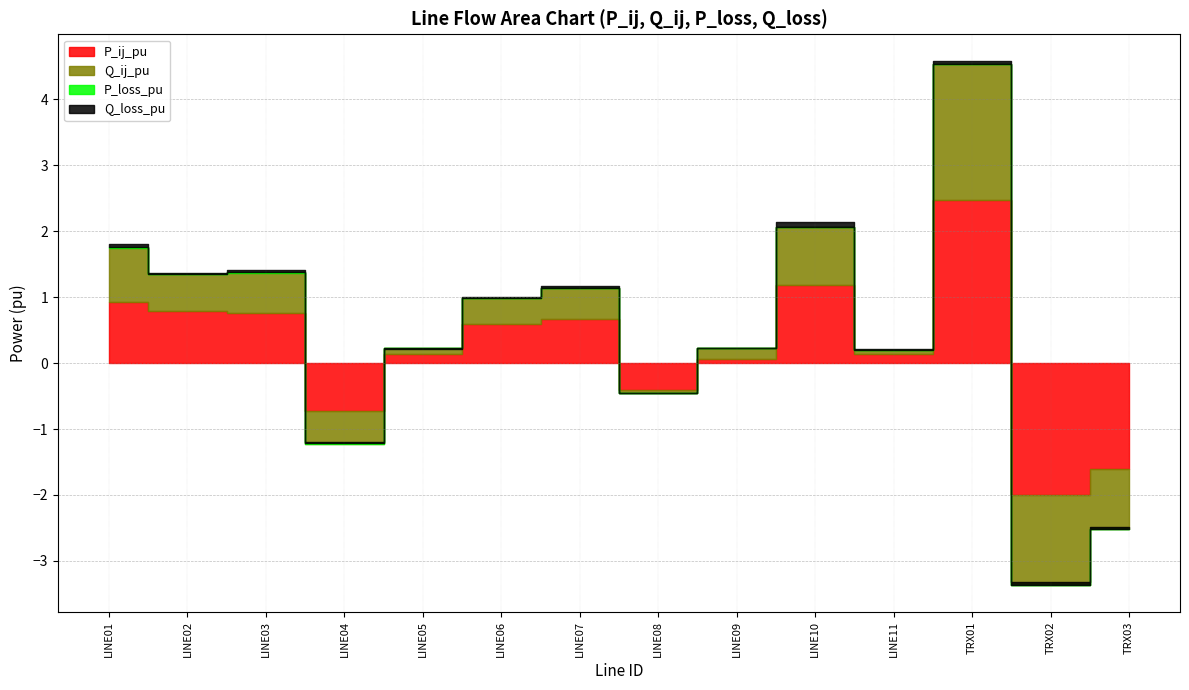

How many lines are shown in the chart?

4